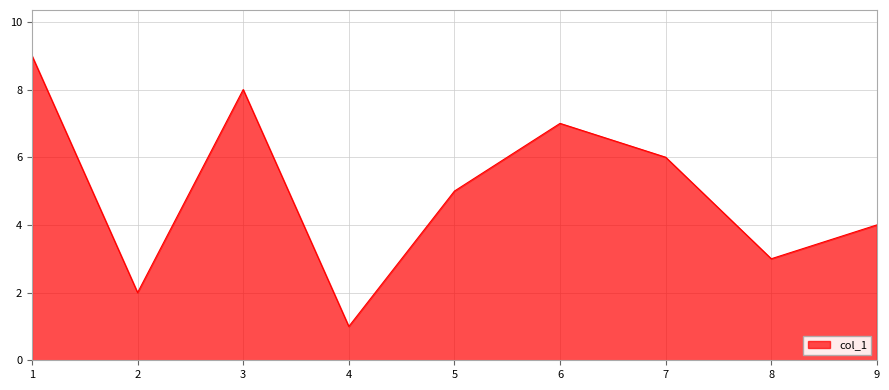

List the labels in order of value, smallest first.

4, 2, 8, 9, 5, 7, 6, 3, 1